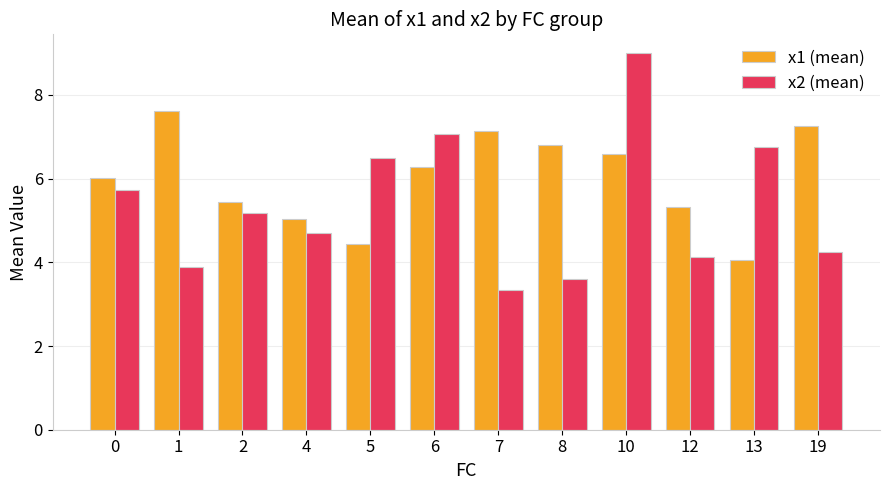

What is the difference between the second highest and minimum values in the x2 (mean) series?

3.7